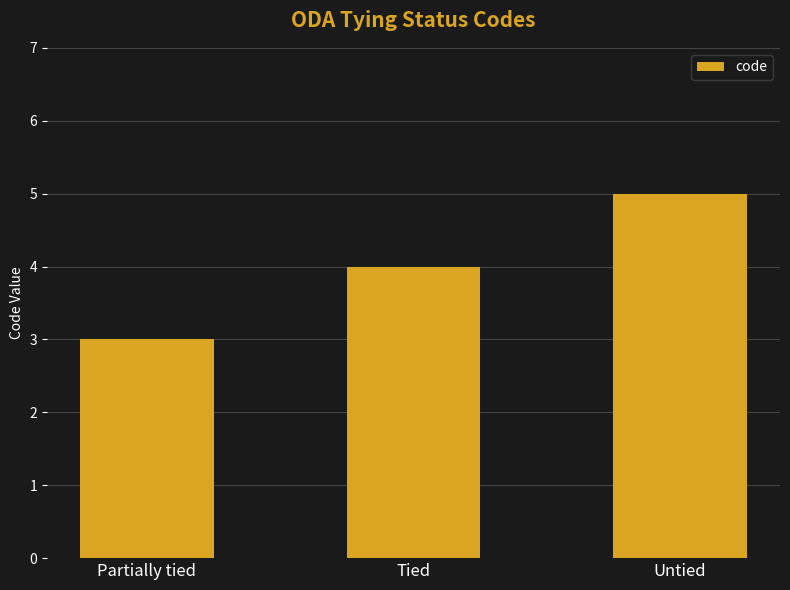

What is the value of the 3rd bar from the left?

5